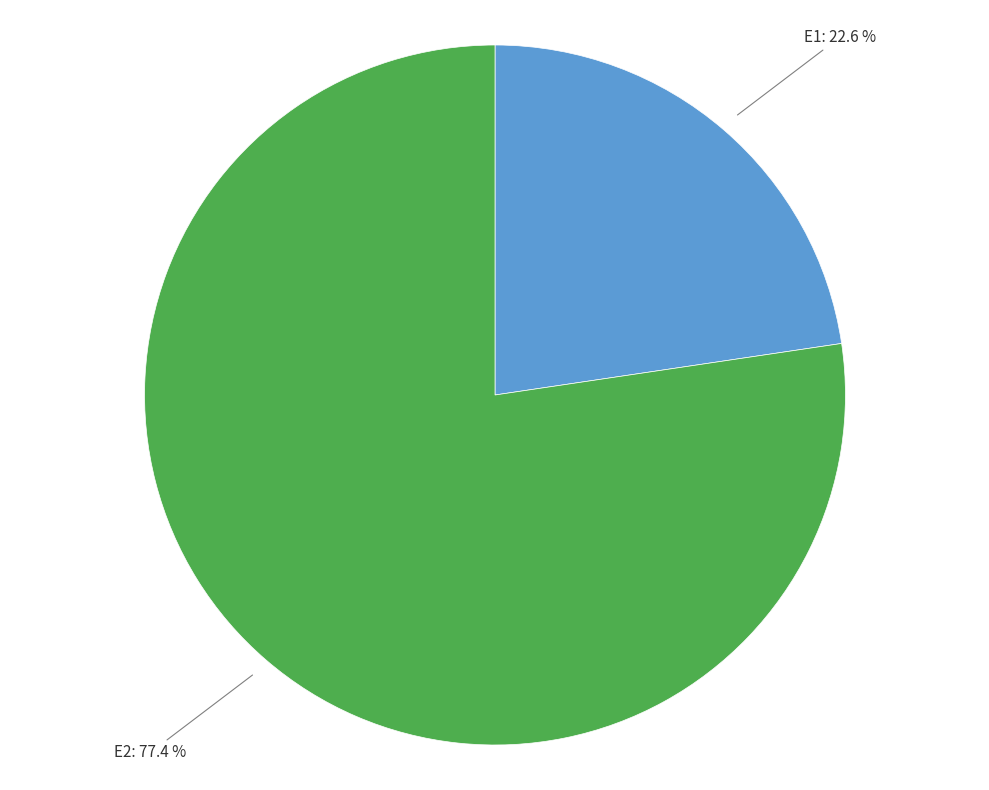

How many segments does this pie chart have?

2